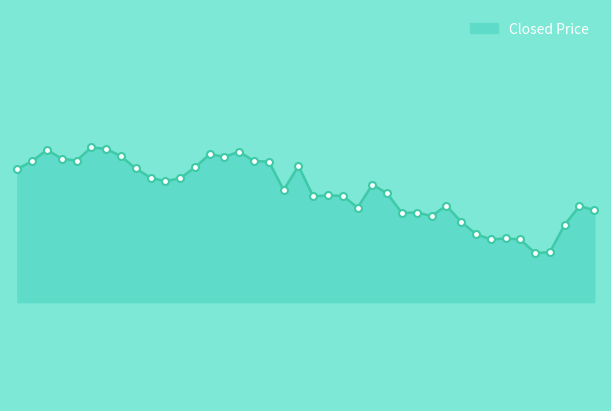

How many lines are shown in the chart?

1